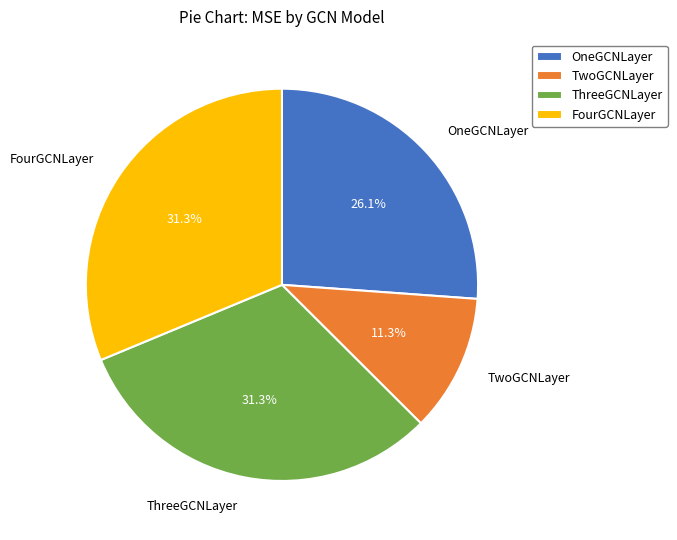

Which slice is the smallest?

TwoGCNLayer